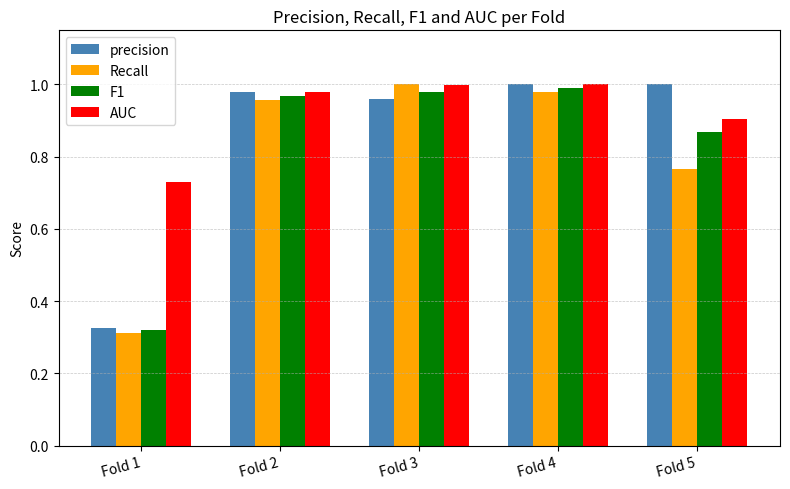

How many bars are there in total?

20